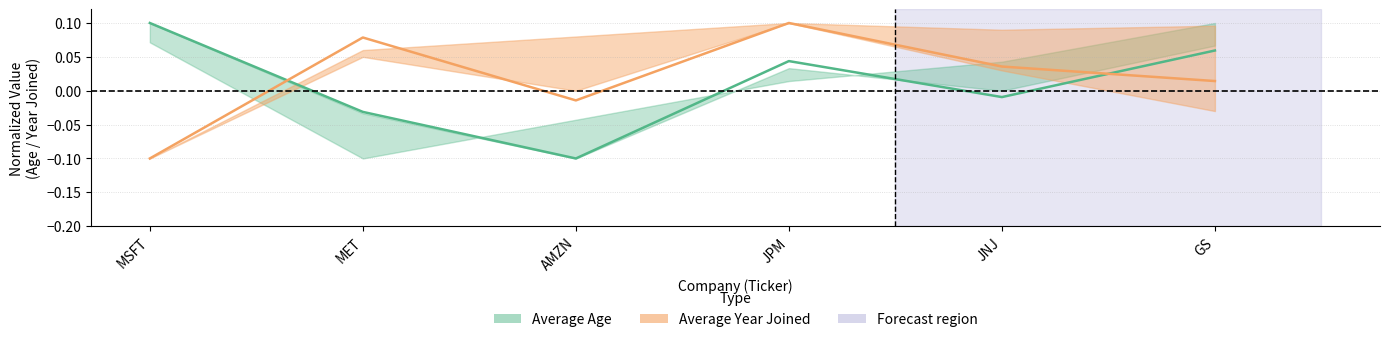

True or false: Average Year Joined and Average Age intersect in this chart.

True